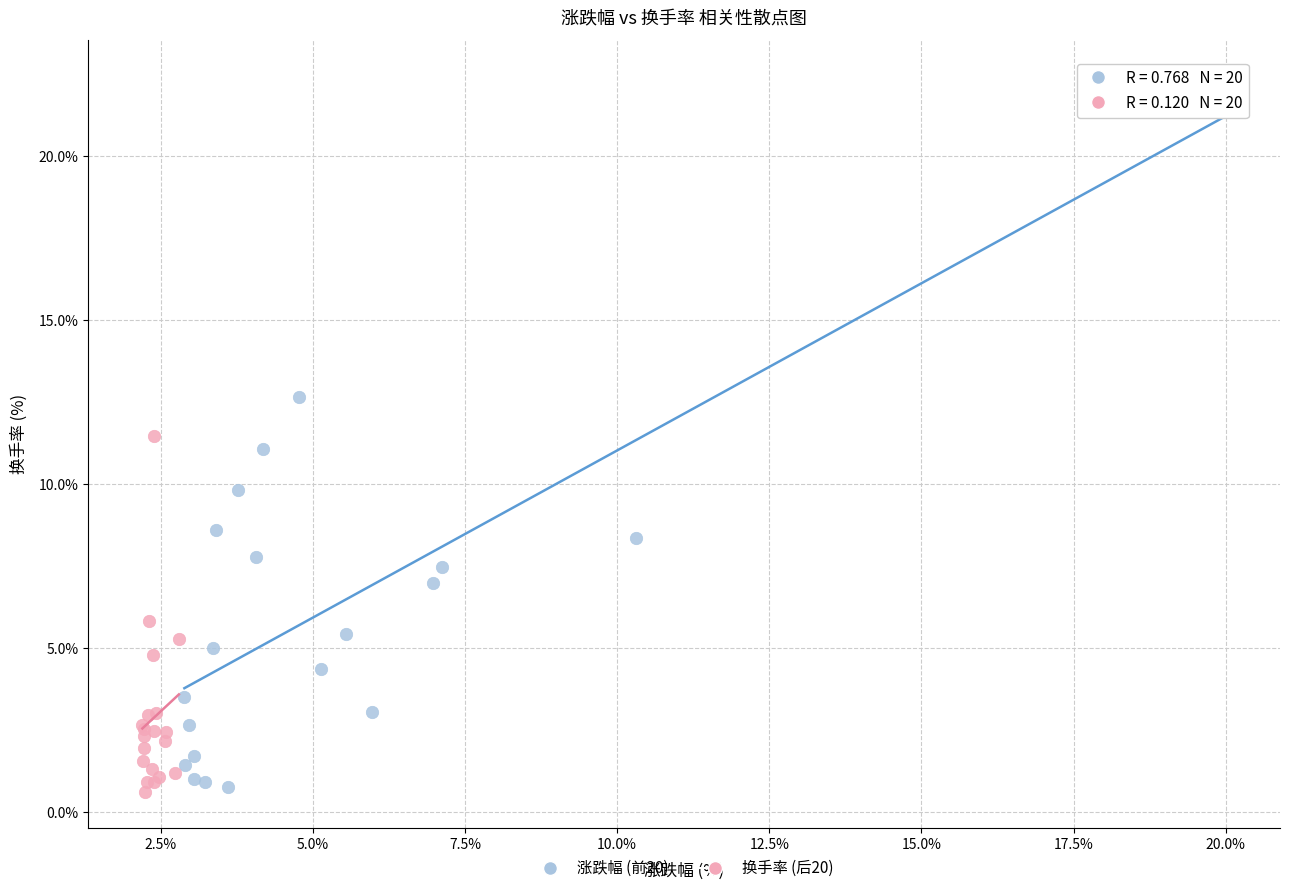

Which series contains the highest Y value?

涨跌幅 (前20)